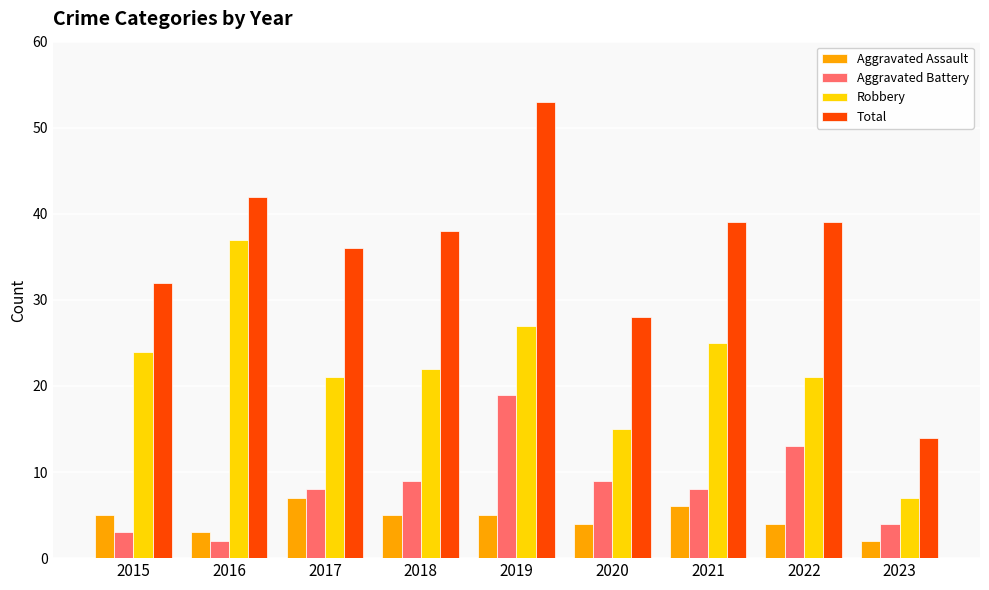

What is the average value of the Robbery series?

22